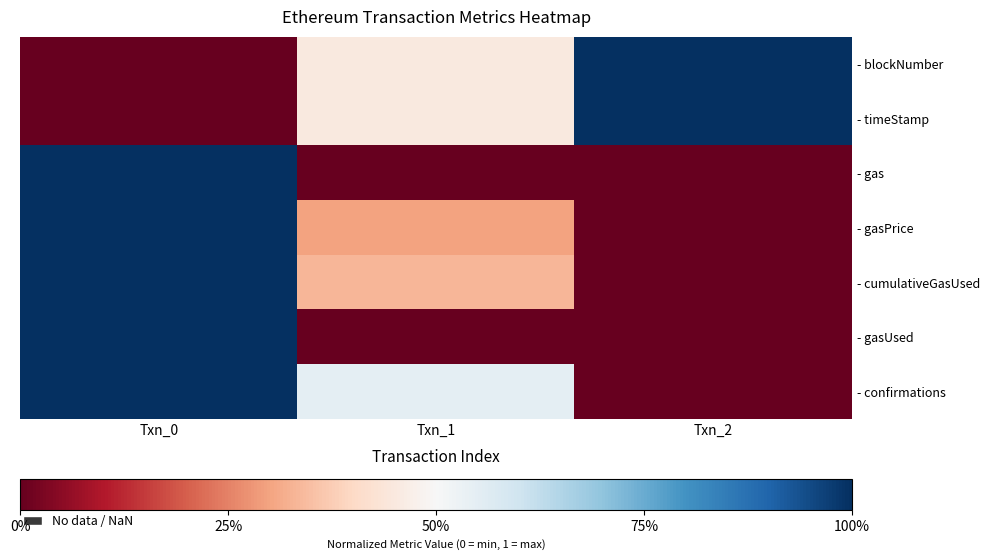

What is the spread (max minus min) of values at Txn_0?

1.0